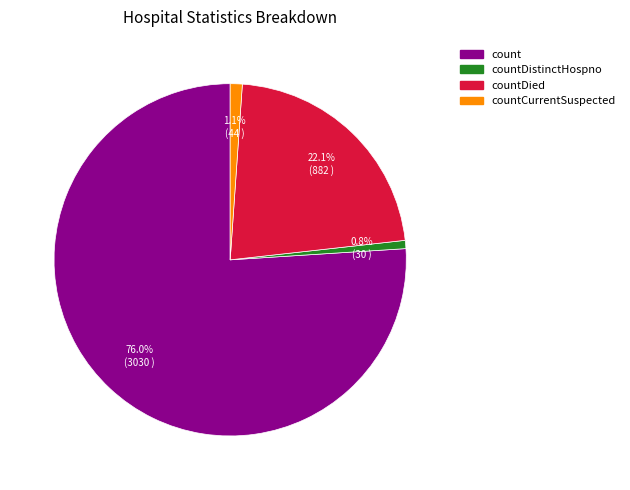

Is there a majority slice in this chart?

Yes